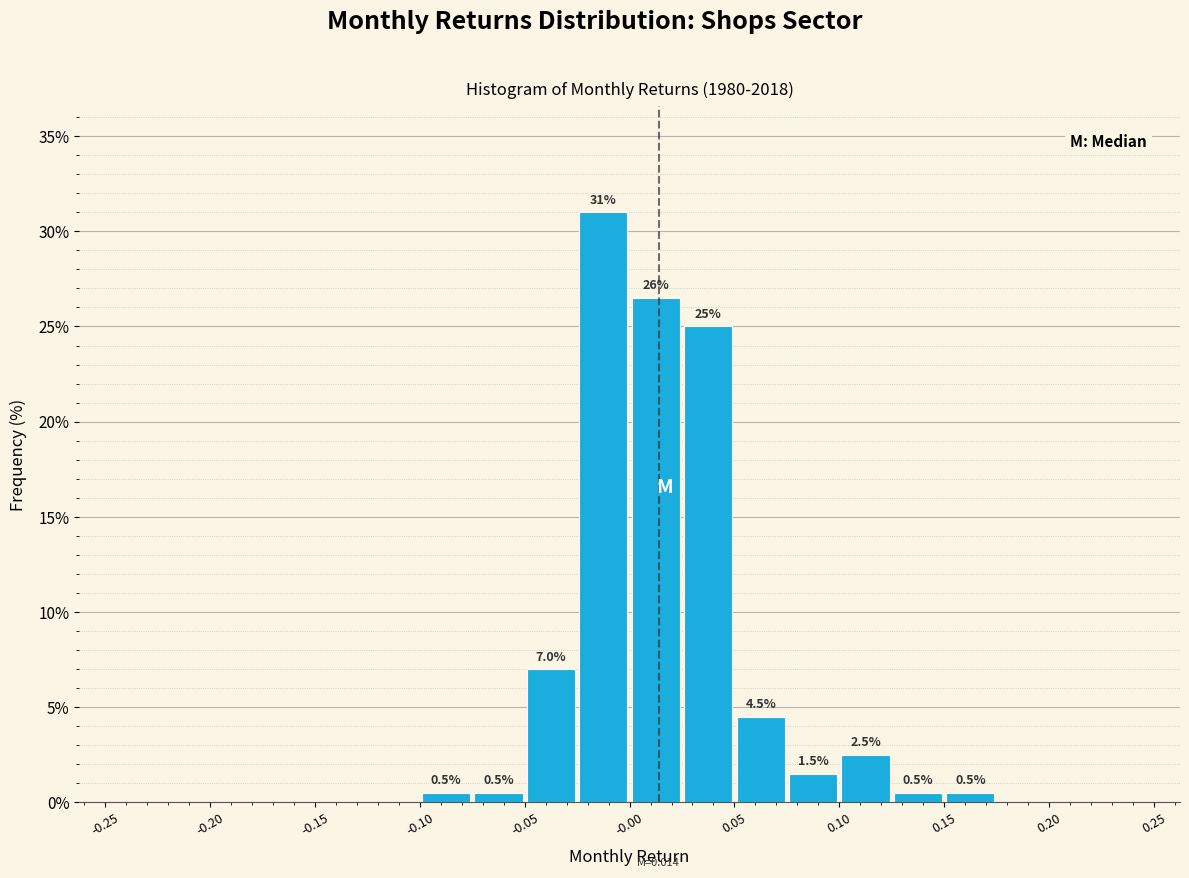

Over which range of the x-axis is the bar tallest?

-0.025 to 0.000